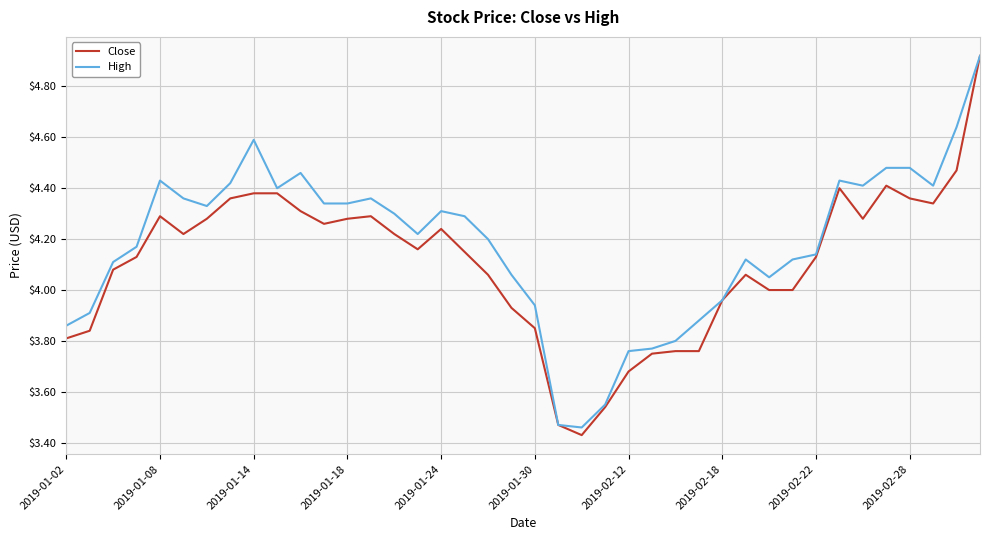

Which series has the largest range (max minus min)?

Close